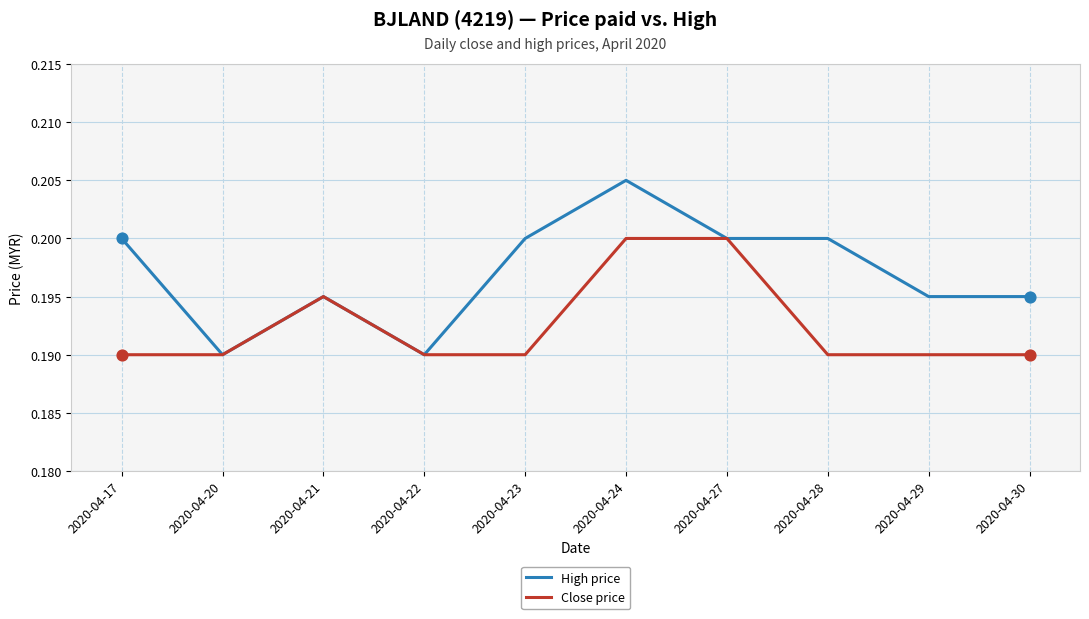

What are all the series names shown in the legend?

High price, Close price